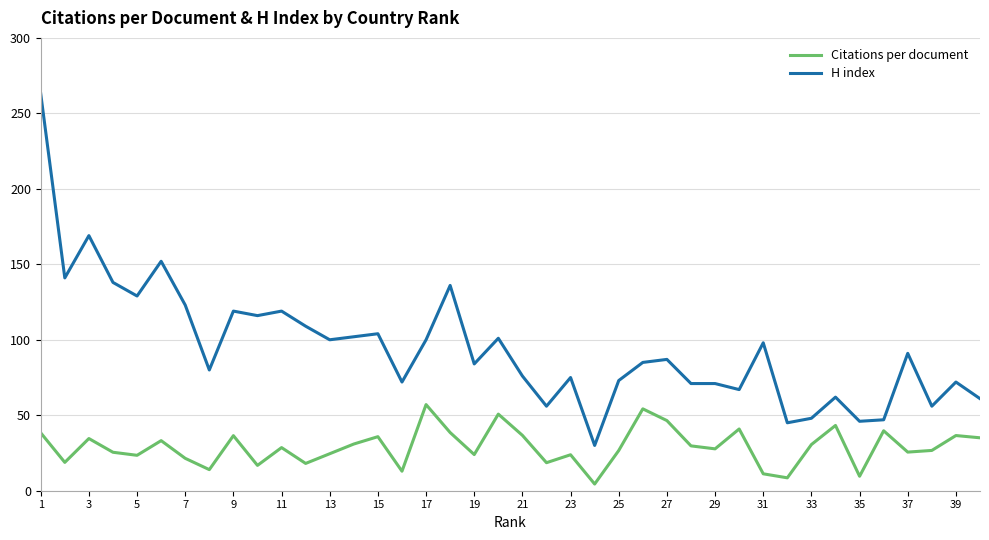

True or false: H index and Citations per document cross at least once.

False